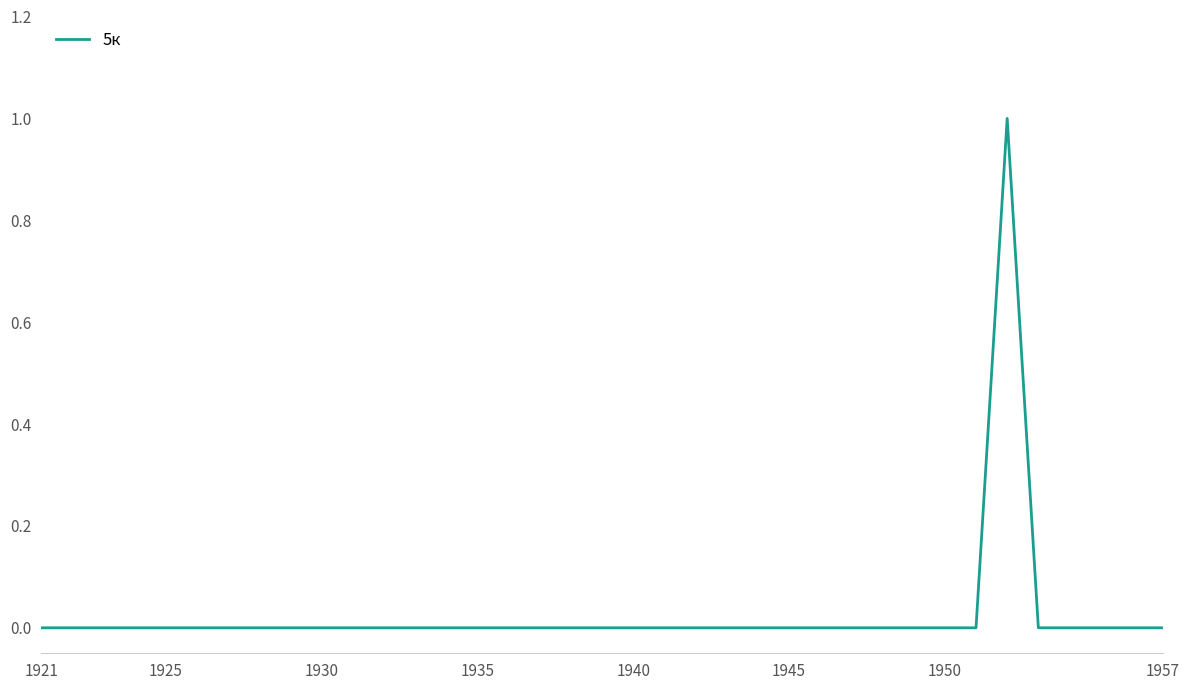

How many values are between 0 and 1?

37